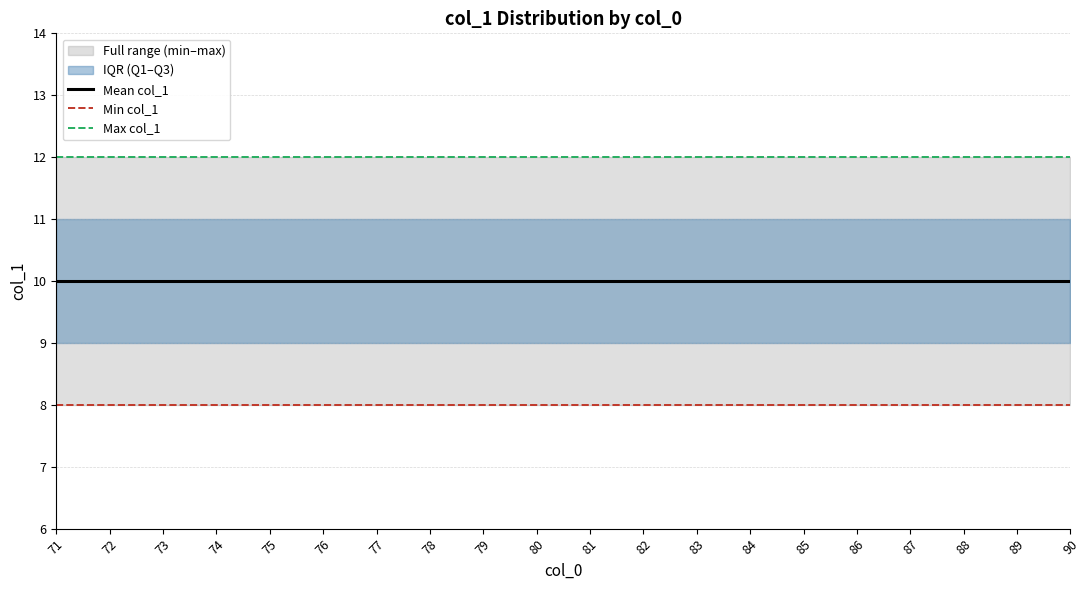

Rank the series by their average value, from lowest to highest.

Min col_1, Mean col_1, Max col_1